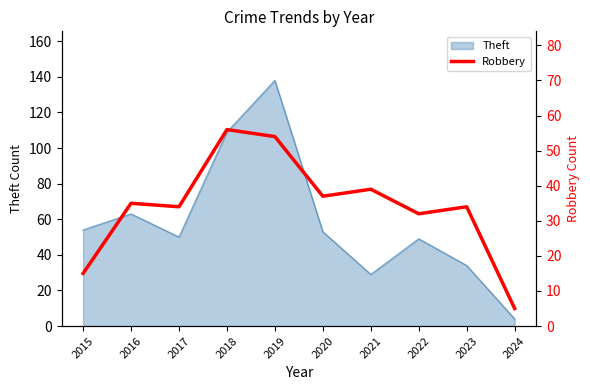

True or false: the data shows 35 at 2016.

True